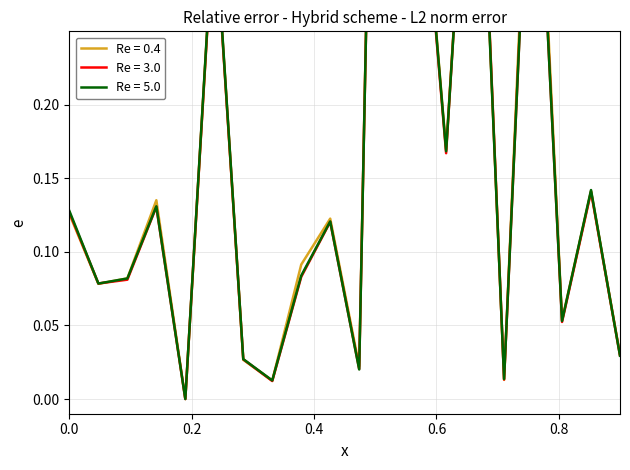

In LOW, how many points are lower than both neighbors (excluding endpoints)?

7